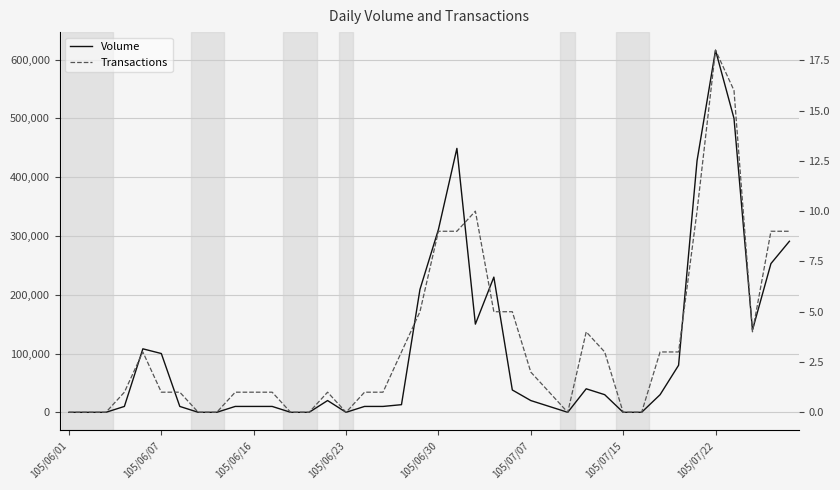

At how many categories does at least one series exceed 407867?

4